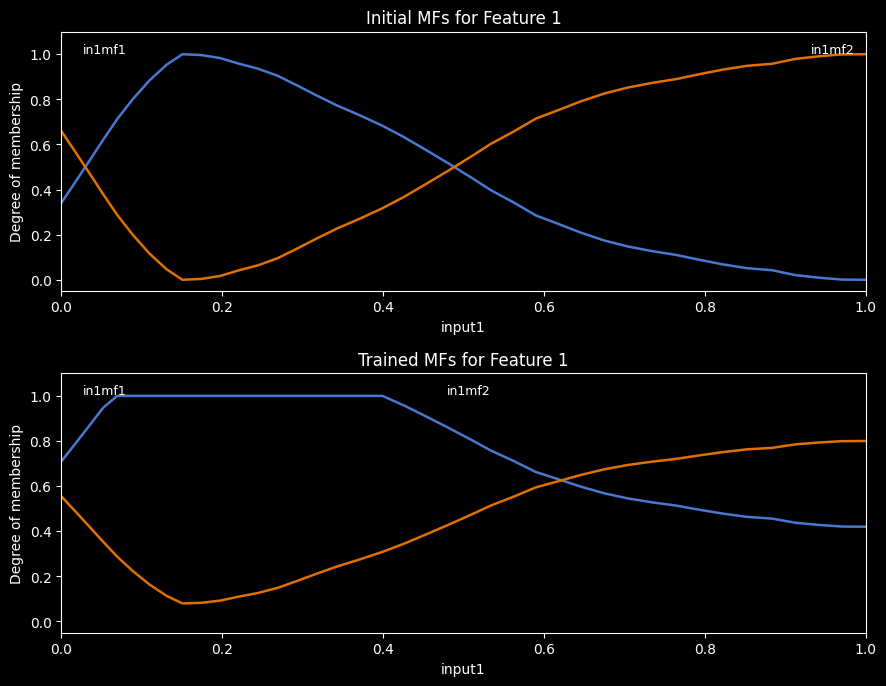

True or false: in1mf2 has a value of 0.4 at 26.

False